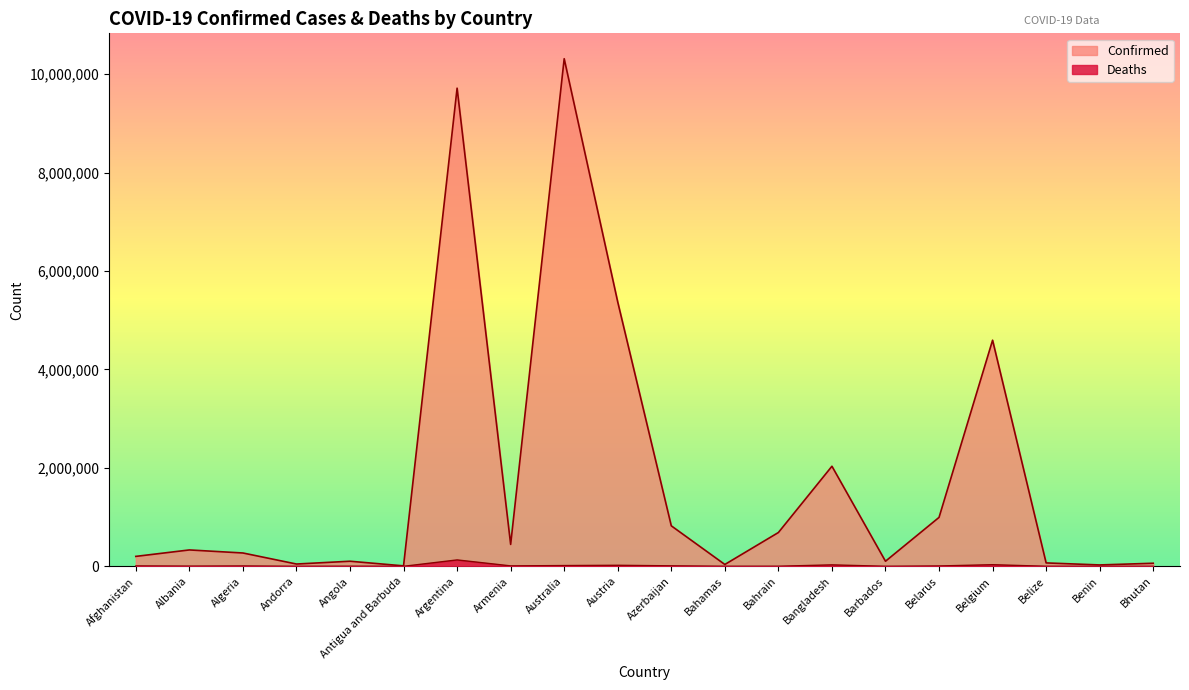

True or false: Deaths has a value of 8706 at Armenia.

True